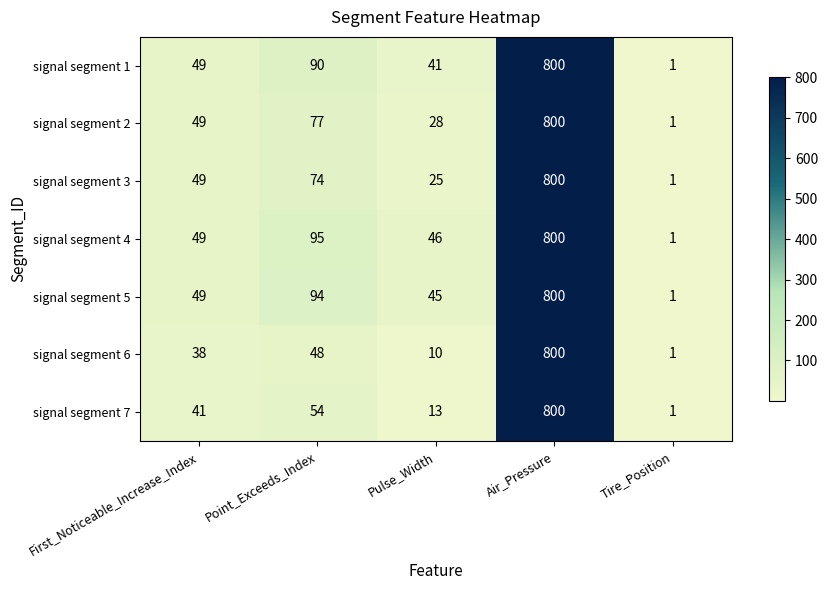

List the labels in order of signal segment 4 value, smallest first.

Tire_Position, Pulse_Width, First_Noticeable_Increase_Index, Point_Exceeds_Index, Air_Pressure